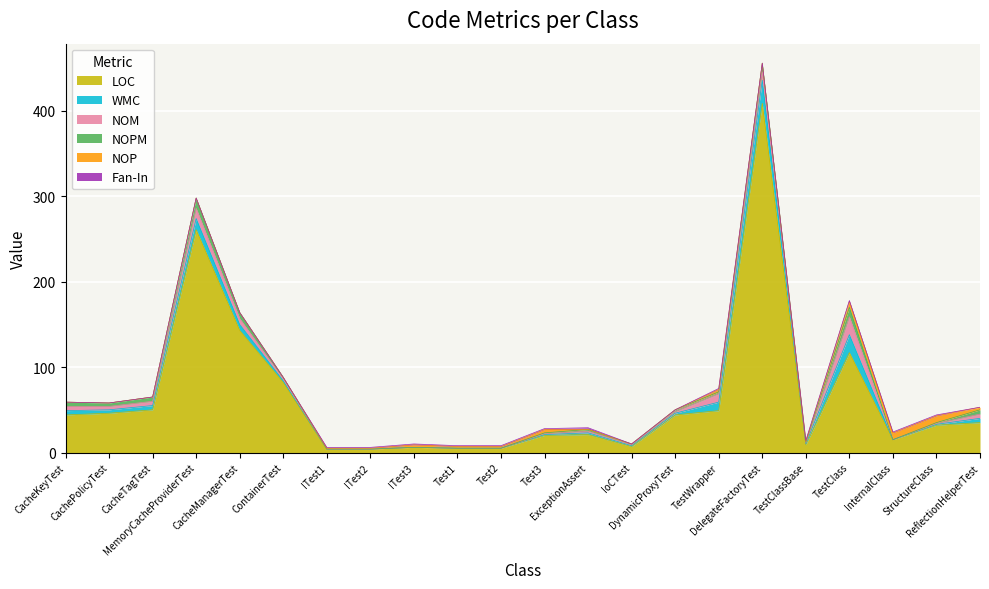

Between ContainerTest and TestClassBase, which series saw the biggest shift?

LOC